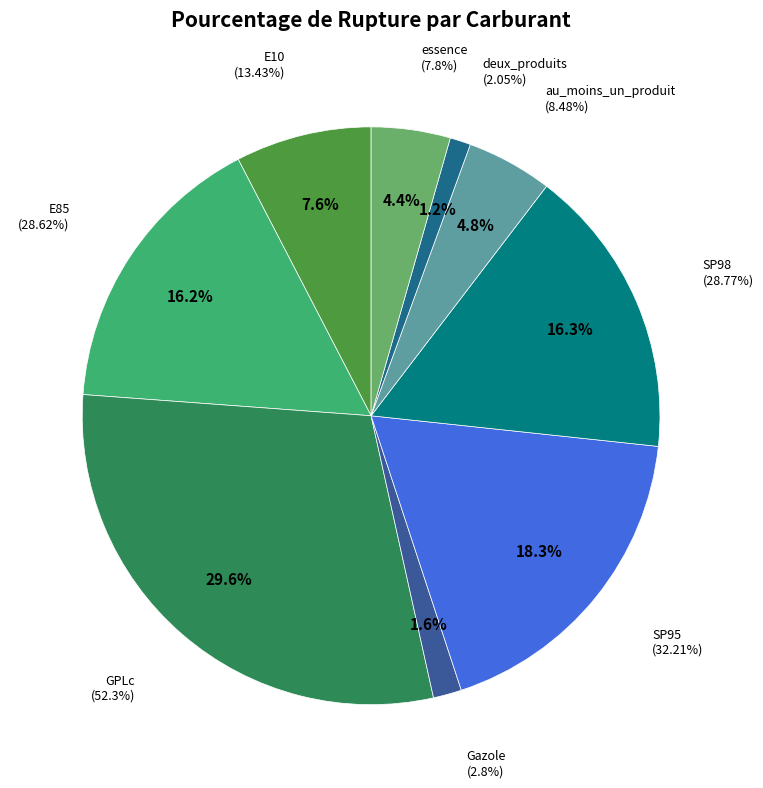

To the nearest percent, what is the average slice percentage?

11%